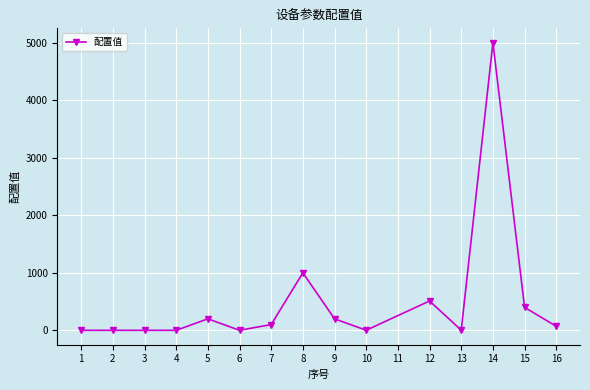

True or false: there are more than 0 points higher than both neighbors.

True